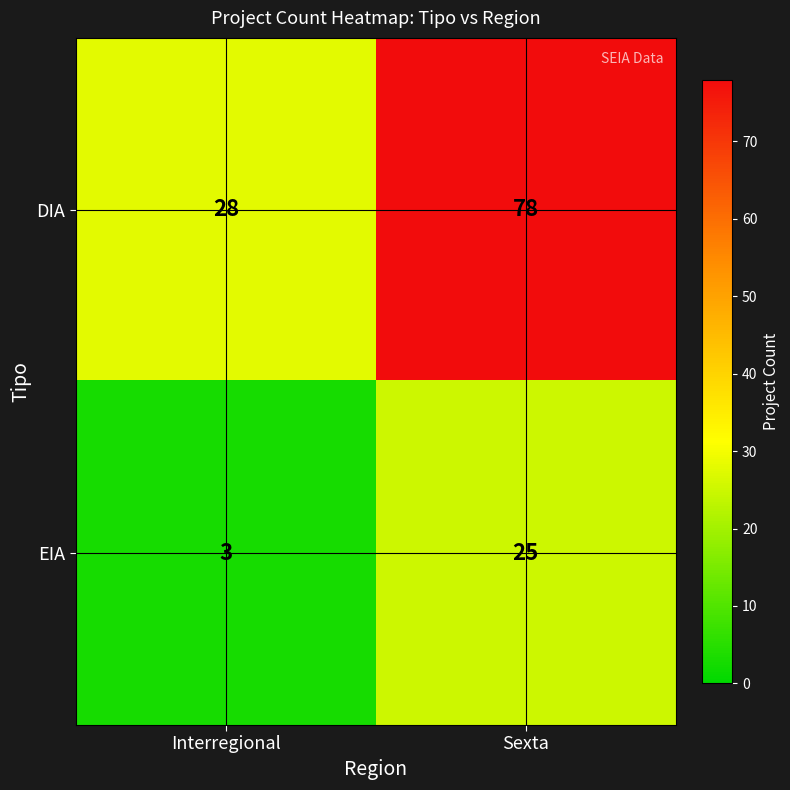

True or false: DIA has a value of 78 at Sexta.

True